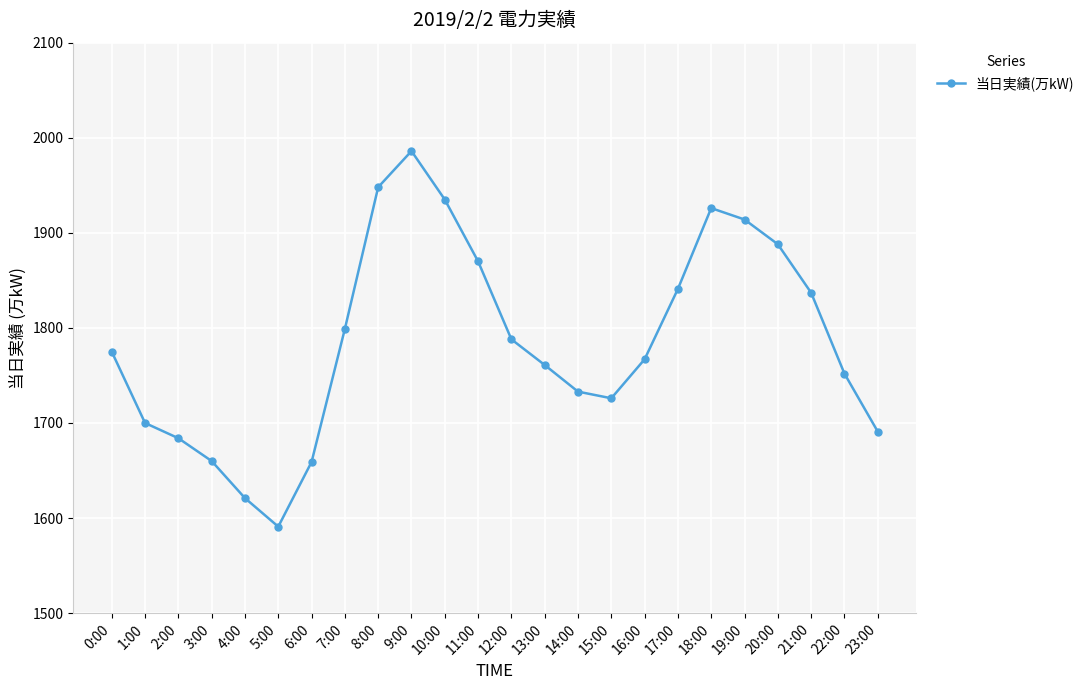

Is it true that the value at 19:00 is 1224?

False